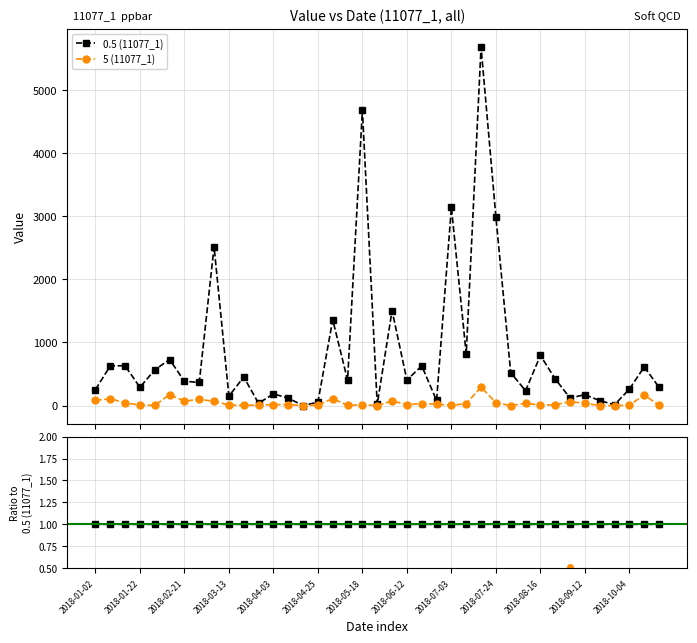

True or false: 0.5 (11077_1) has more than 1 interior local peaks.

False